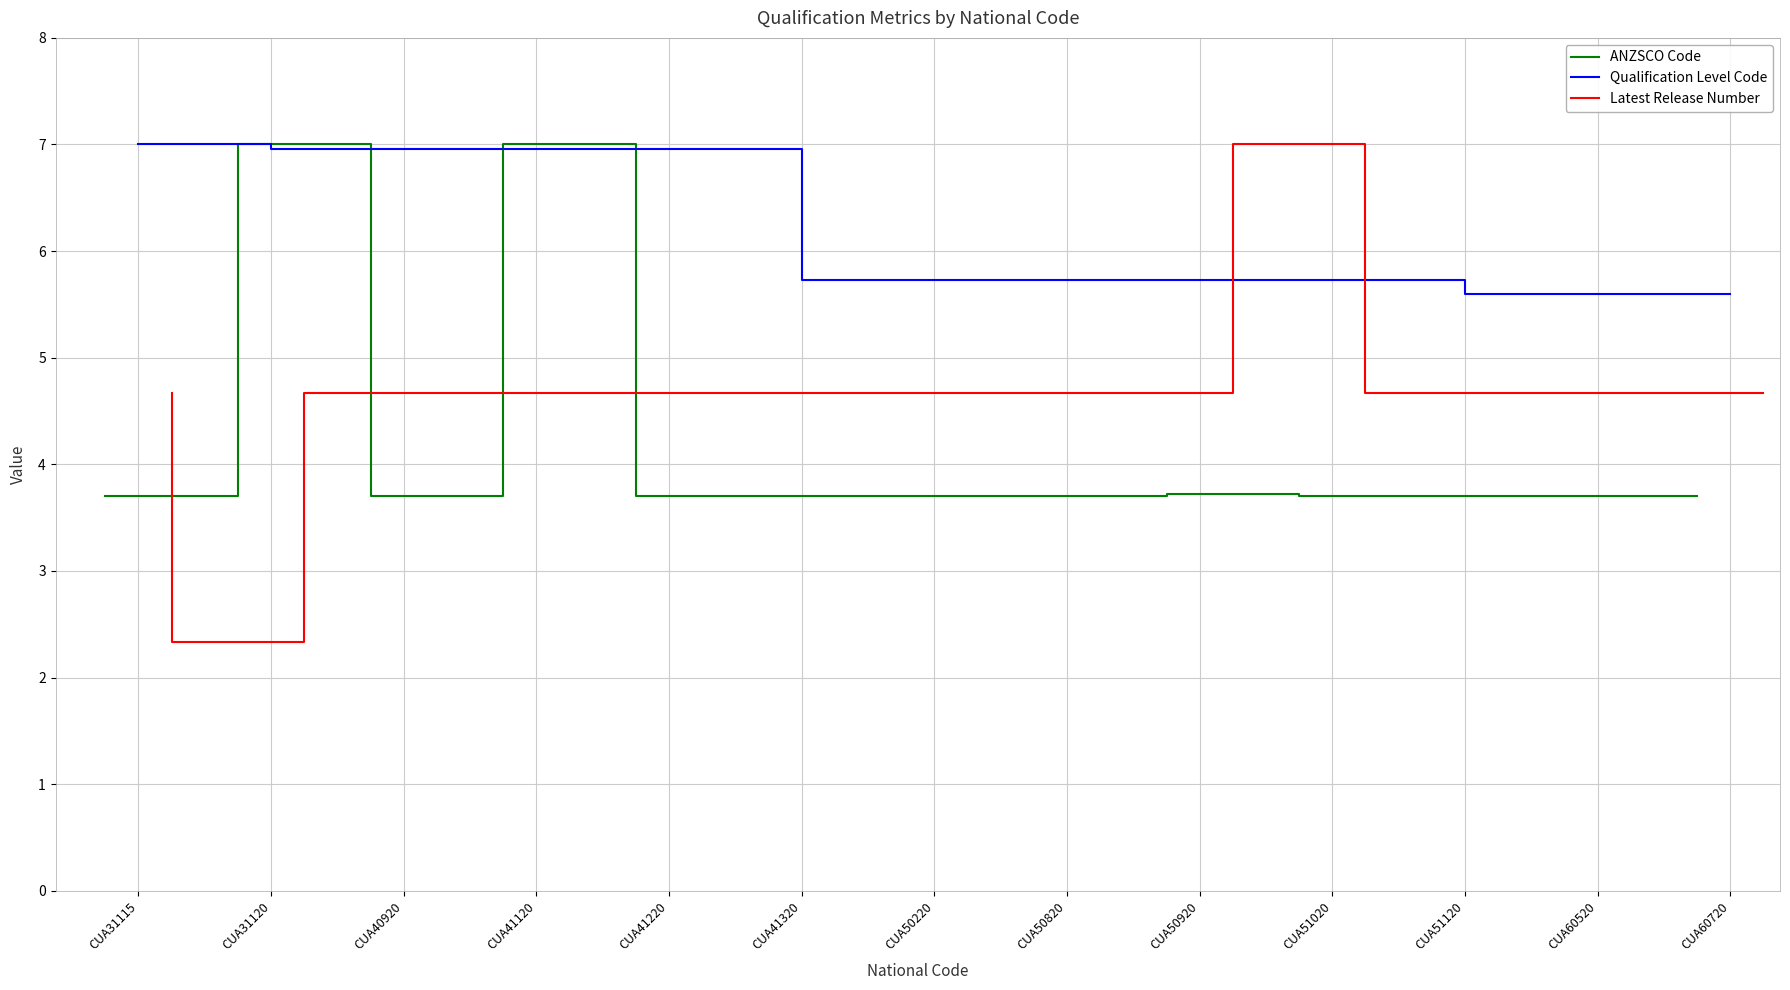

What is the difference between the maximum and minimum values in the ANZSCO Code series?

3.3